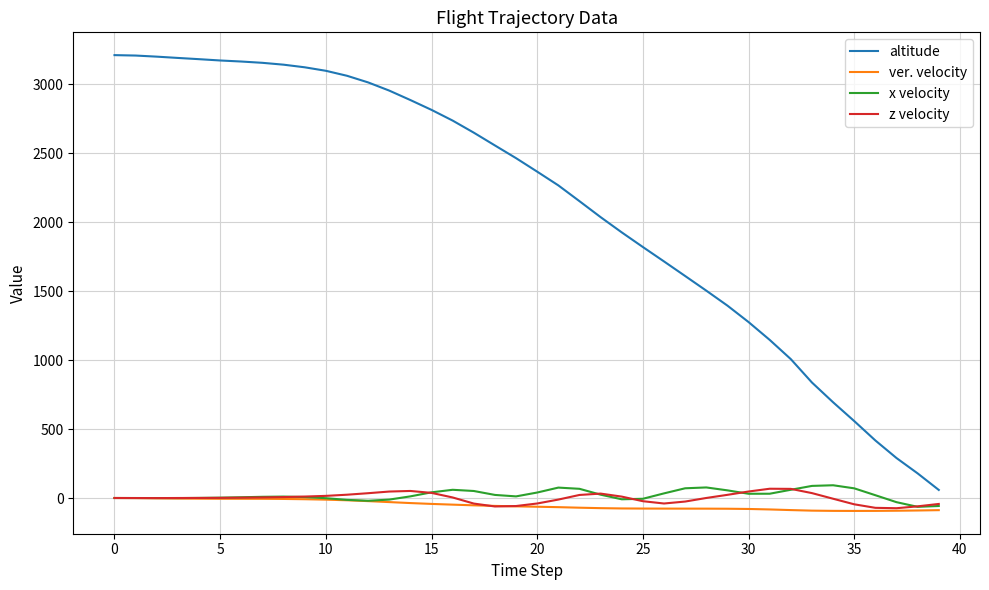

What is the minimum value shown in the chart?

-93.7